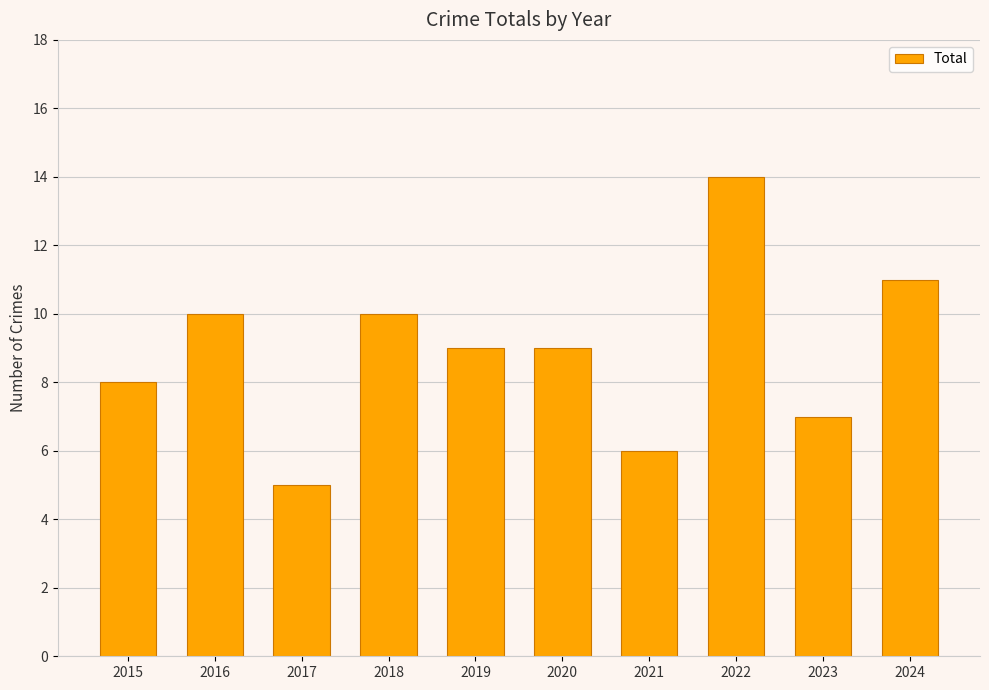

Does the chart contain any negative values?

No